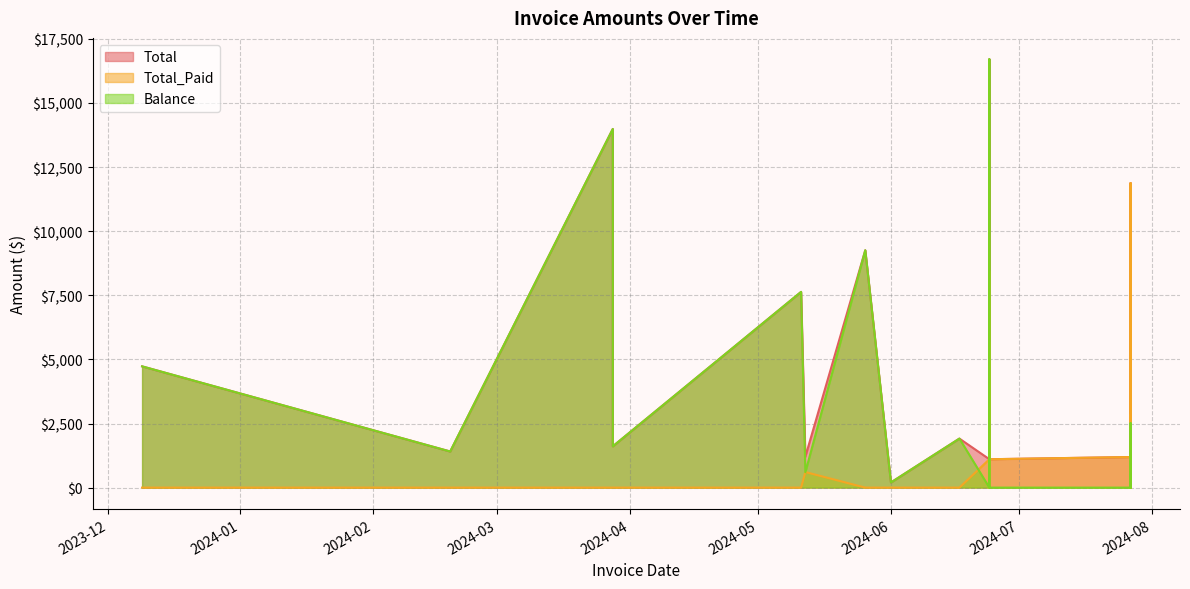

At which category does the chart reach its peak across all series?

2024-06-24